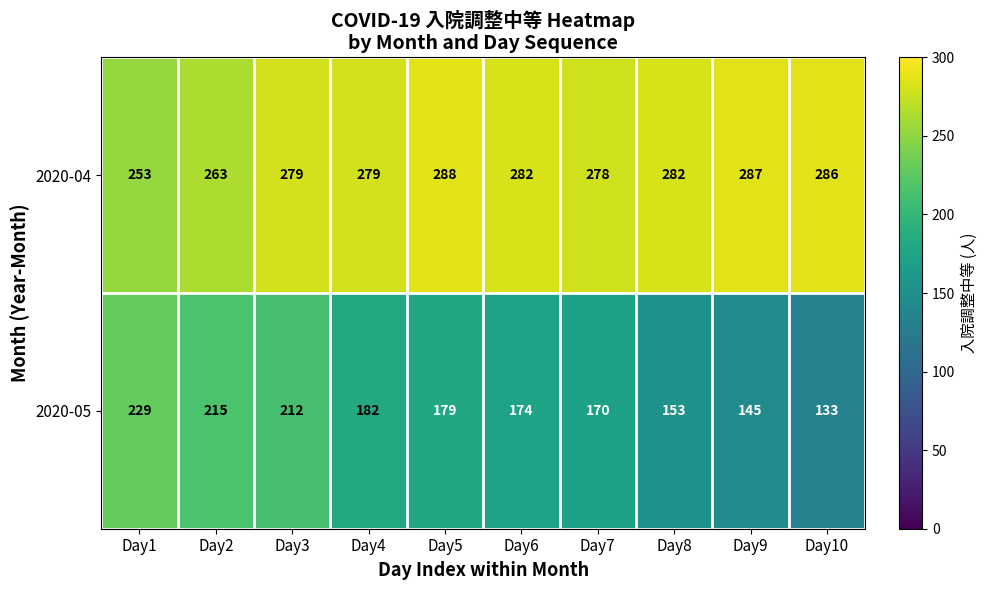

Is it true that 2020-05 equals 170 at Day7?

True